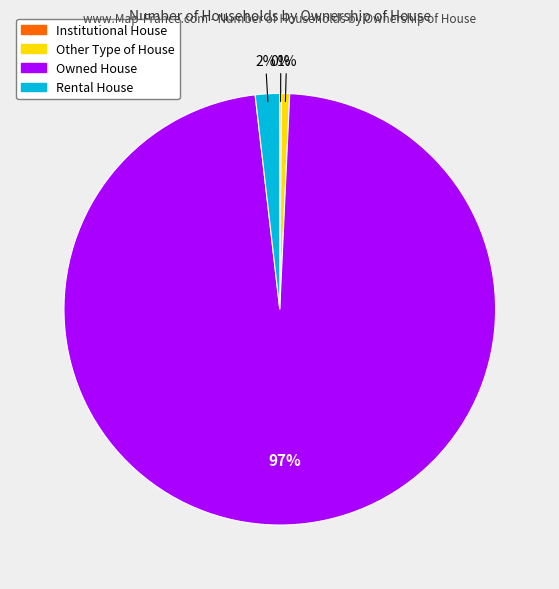

Which slice is the largest?

Owned House